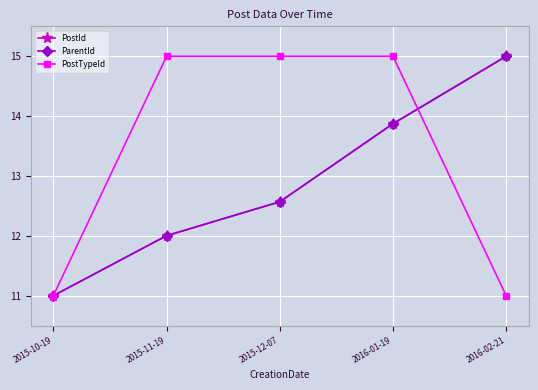

How many distinct data groups are displayed?

3